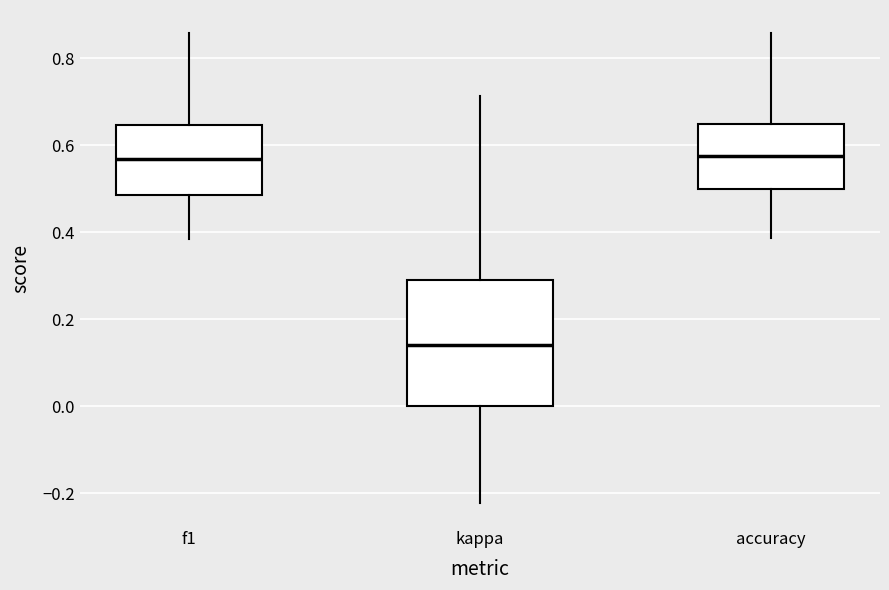

Where does the upper whisker of the box for kappa end on the y-axis? The values are not printed on the chart, so give them approximately, as read against the axis.

0.72